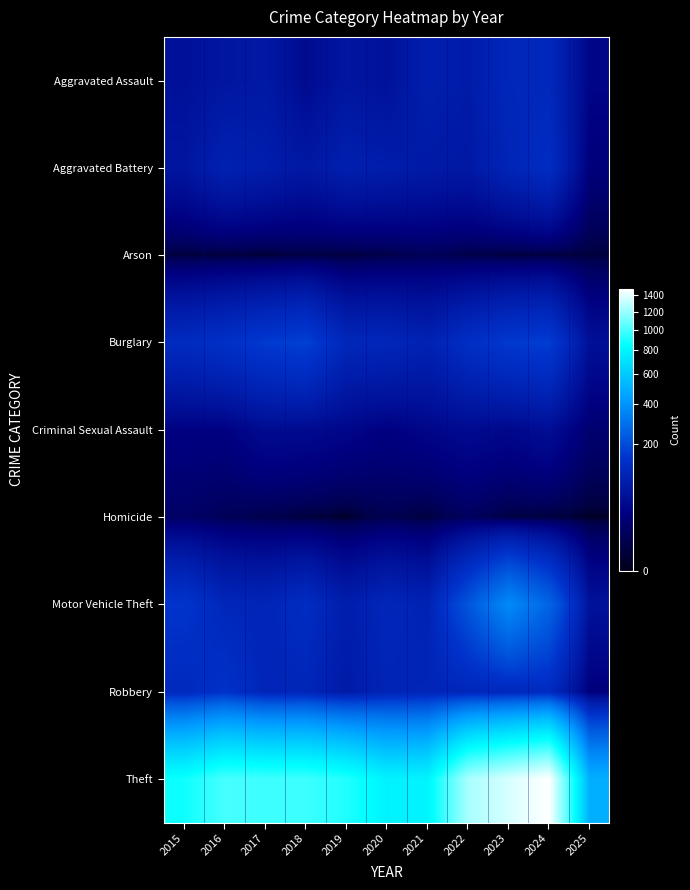

Which series has the largest range (max minus min)?

Theft